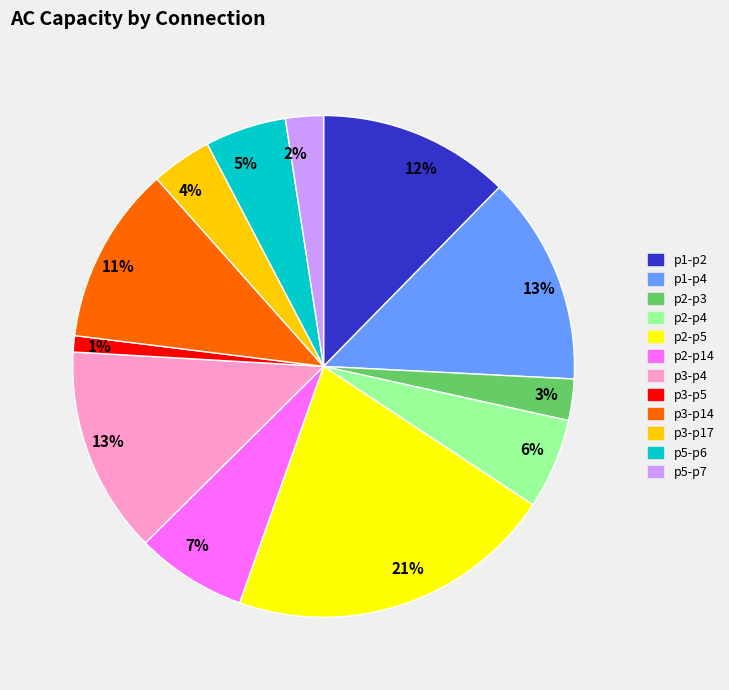

What is the smallest slice in the pie chart?

p3-p5